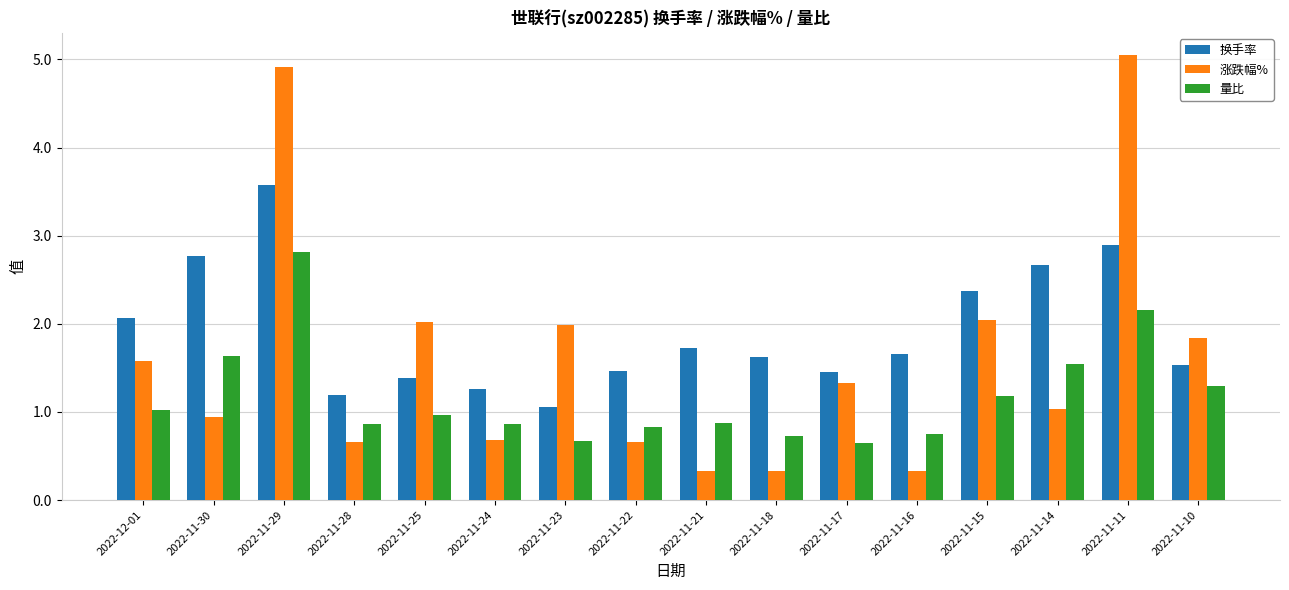

Does the chart contain stacked bars?

No